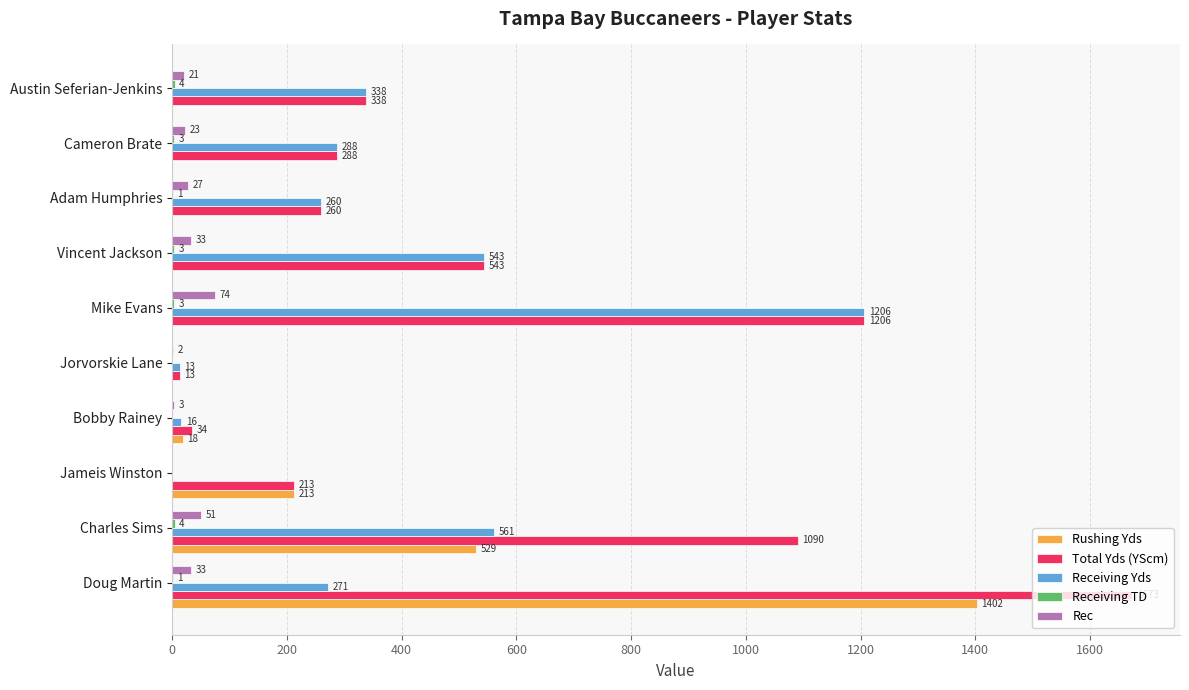

Is the value of Receiving Yds at Doug Martin greater than the value of Rushing Yds at Adam Humphries?

Yes